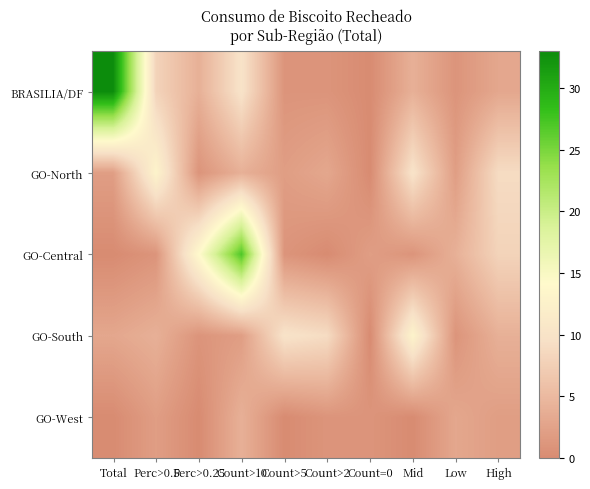

At Count>5, list the series in order from largest to smallest.

GO-South, GO-North, BRASILIA/DF, GO-Central, GO-West